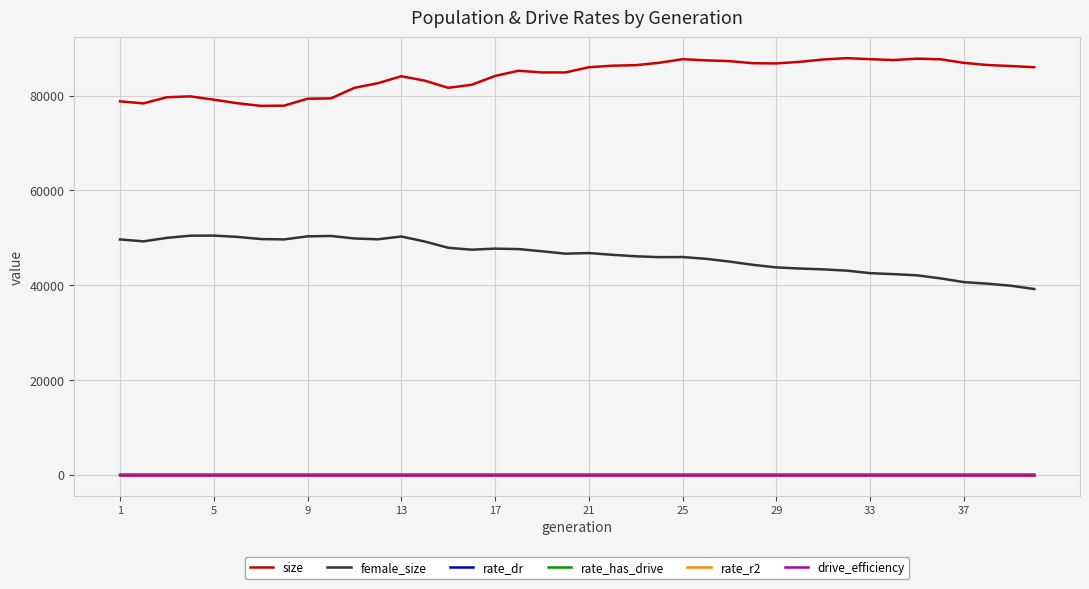

What is the highest value of the size series?

87875.0